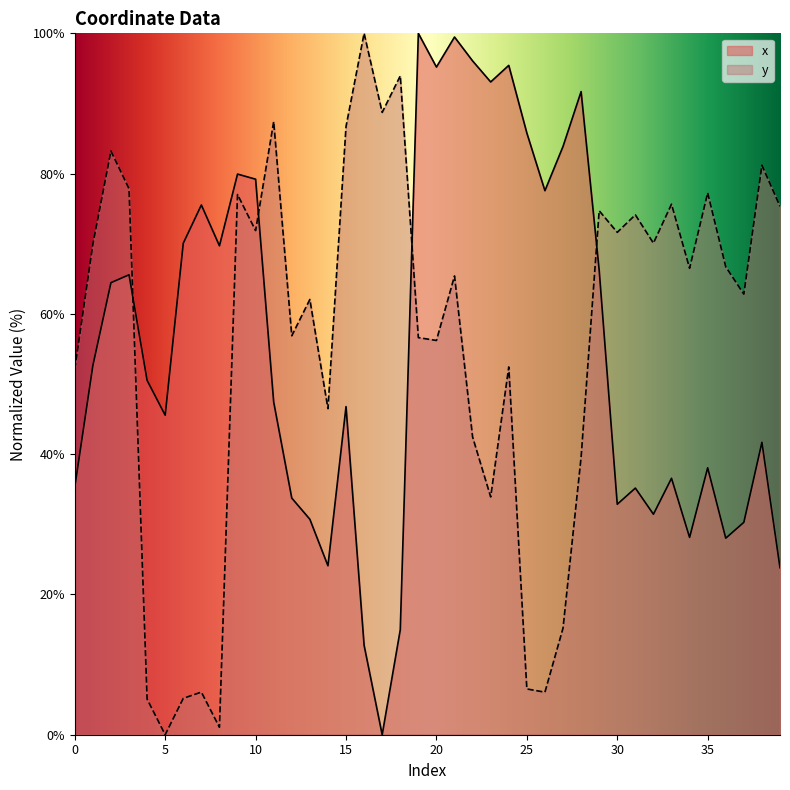

True or false: y and x cross at least once.

True